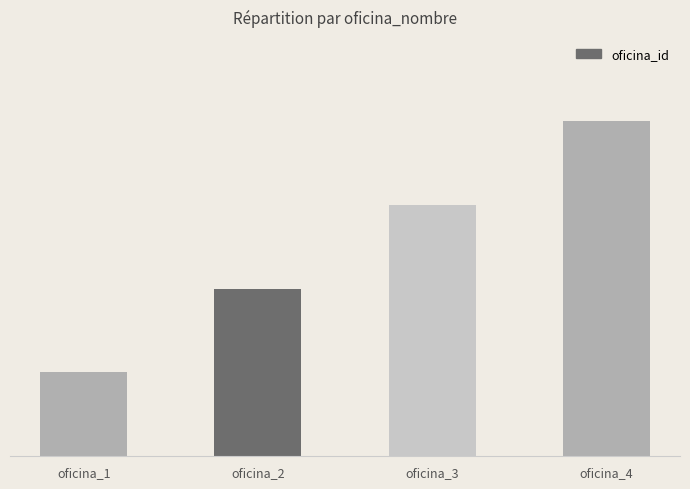

Count the values in the range 2 to 4.

3